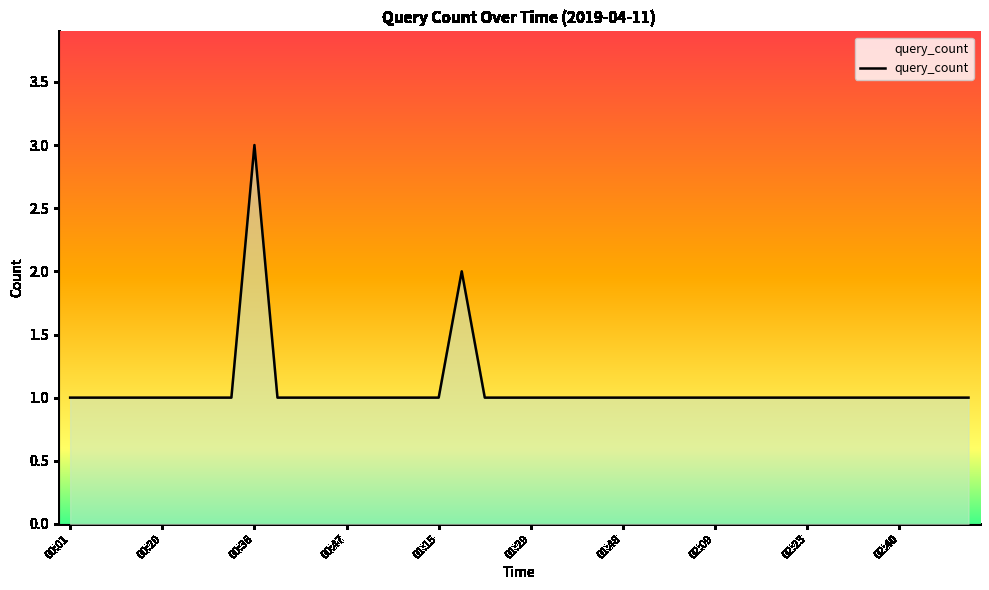

What is the maximum value shown in the chart?

3